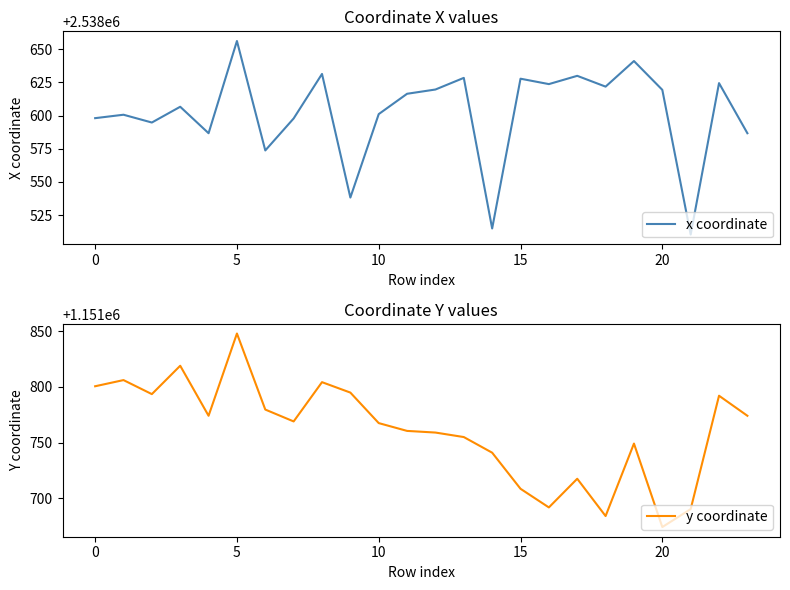

What is the total value across all series at 21?

3690200.8